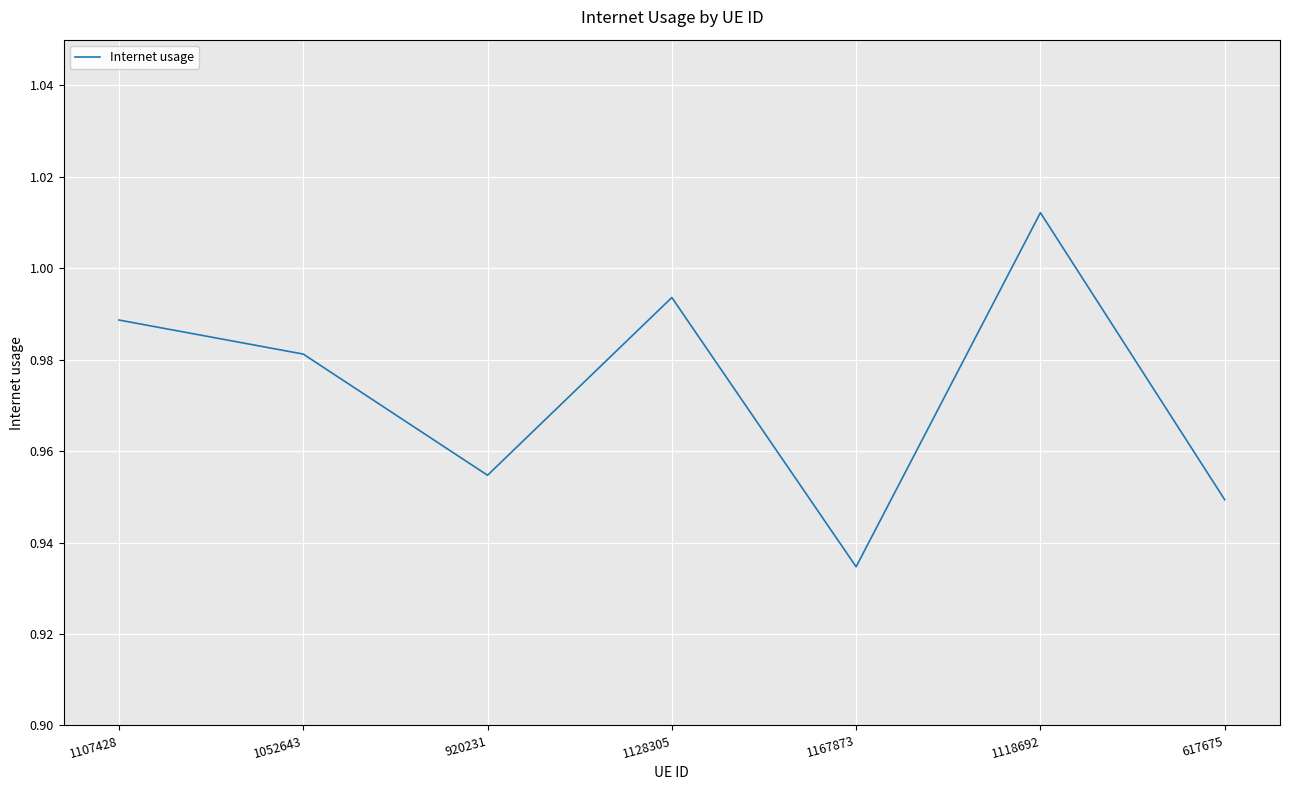

Between 1118692 and 1052643, which is larger?

1118692